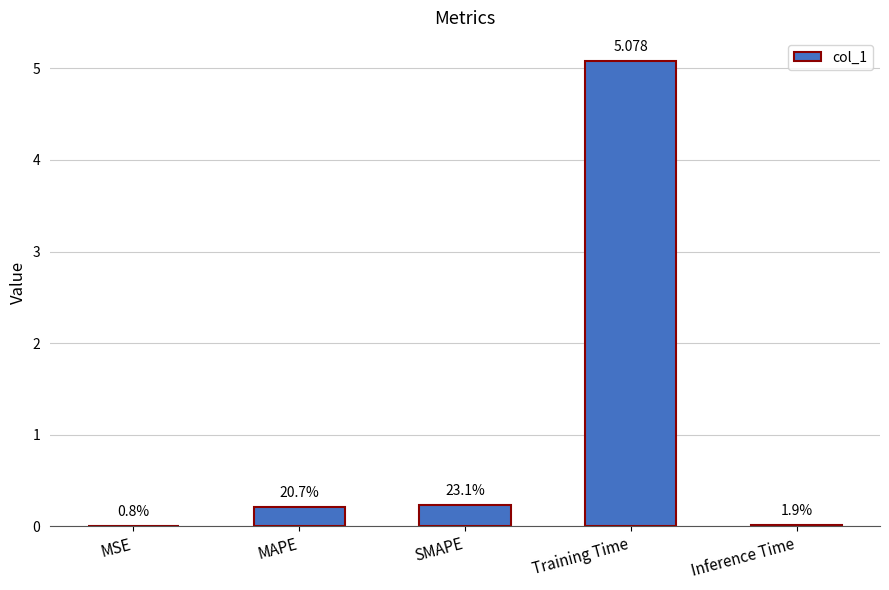

What is the difference between the maximum and second lowest values?

5.1